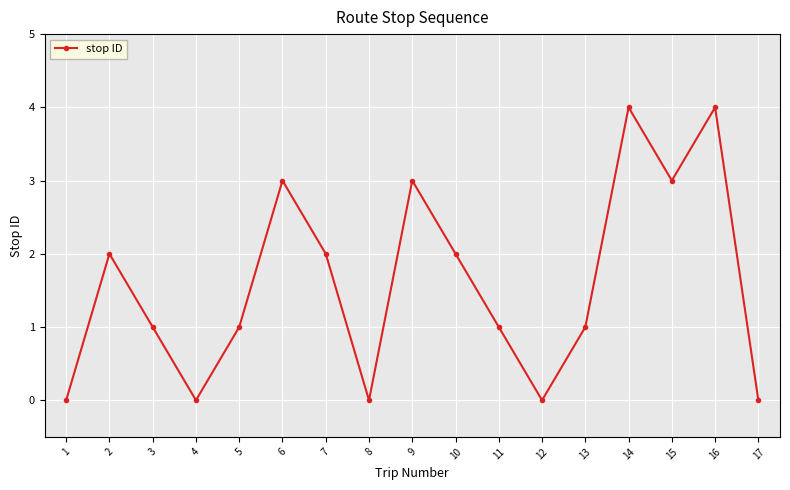

What is the change in value from 13 to 14?

+3